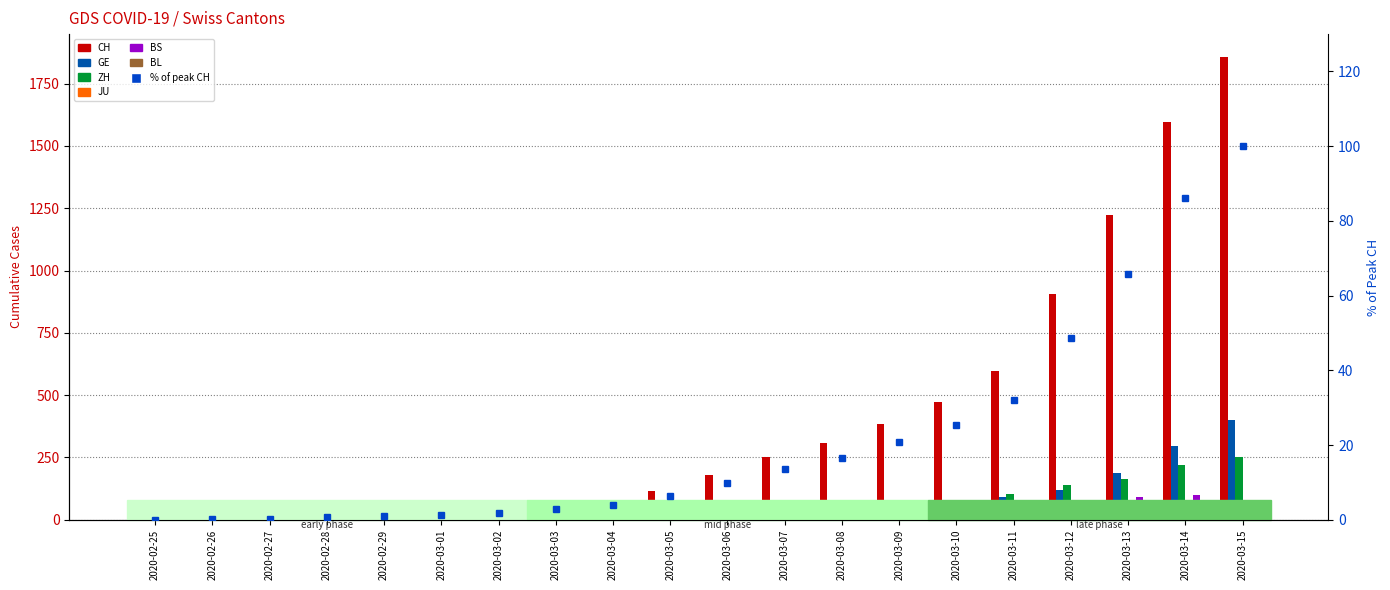

Which has a higher value, 2020-03-11 or 2020-03-10?

2020-03-11